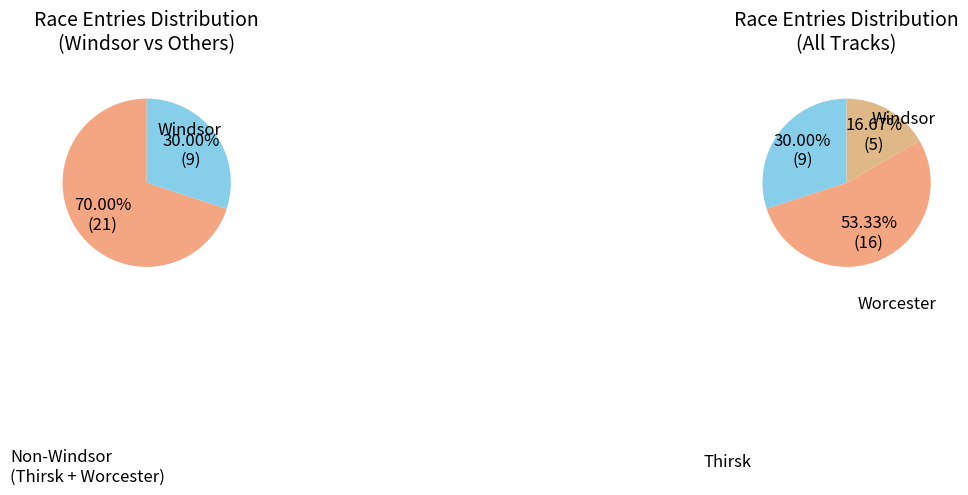

To the nearest percent, what percentage of the pie is Thirsk?

53%